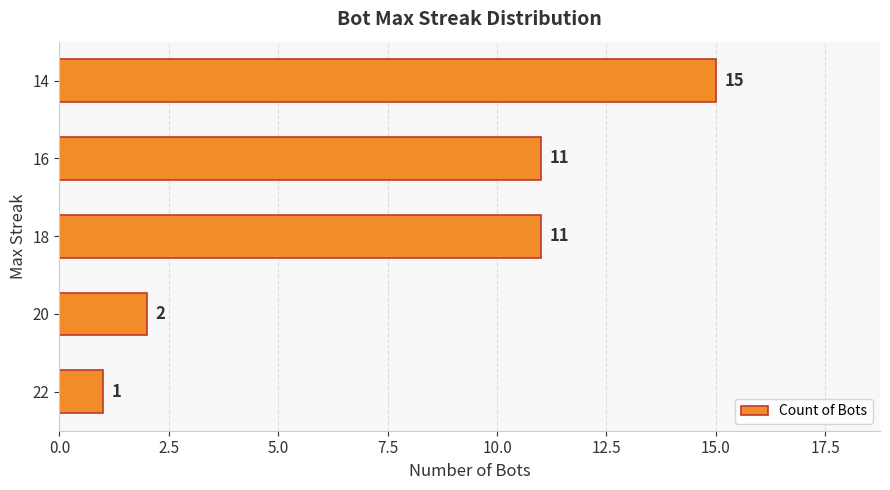

Reading top to bottom, what are all the values shown in this chart?

15	11	11	2	1